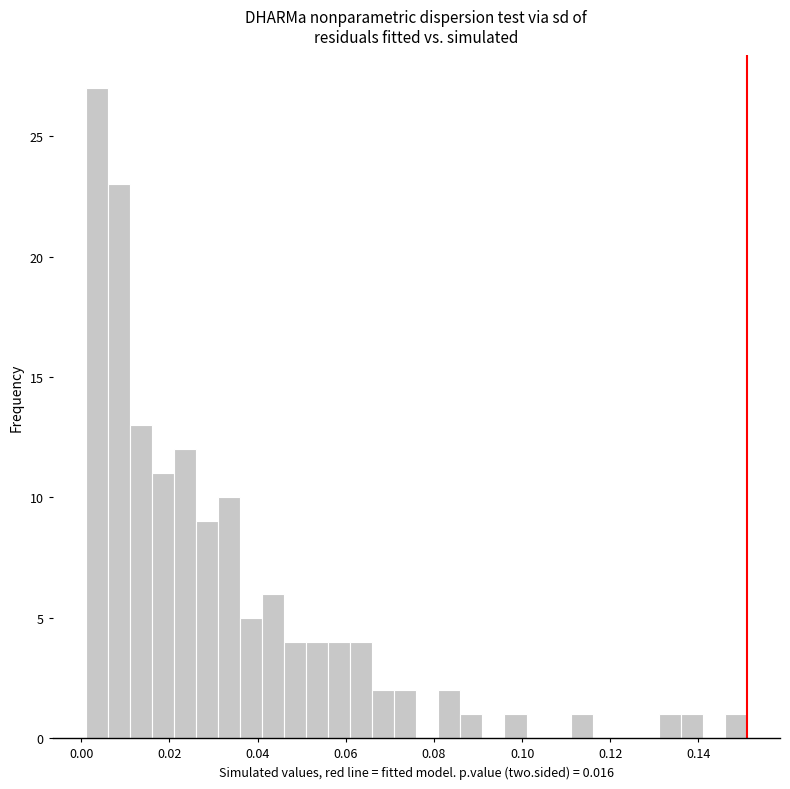

Around what value on the x-axis is the tallest bar? Give the approximate position of its centre, as read against the axis.

0.004